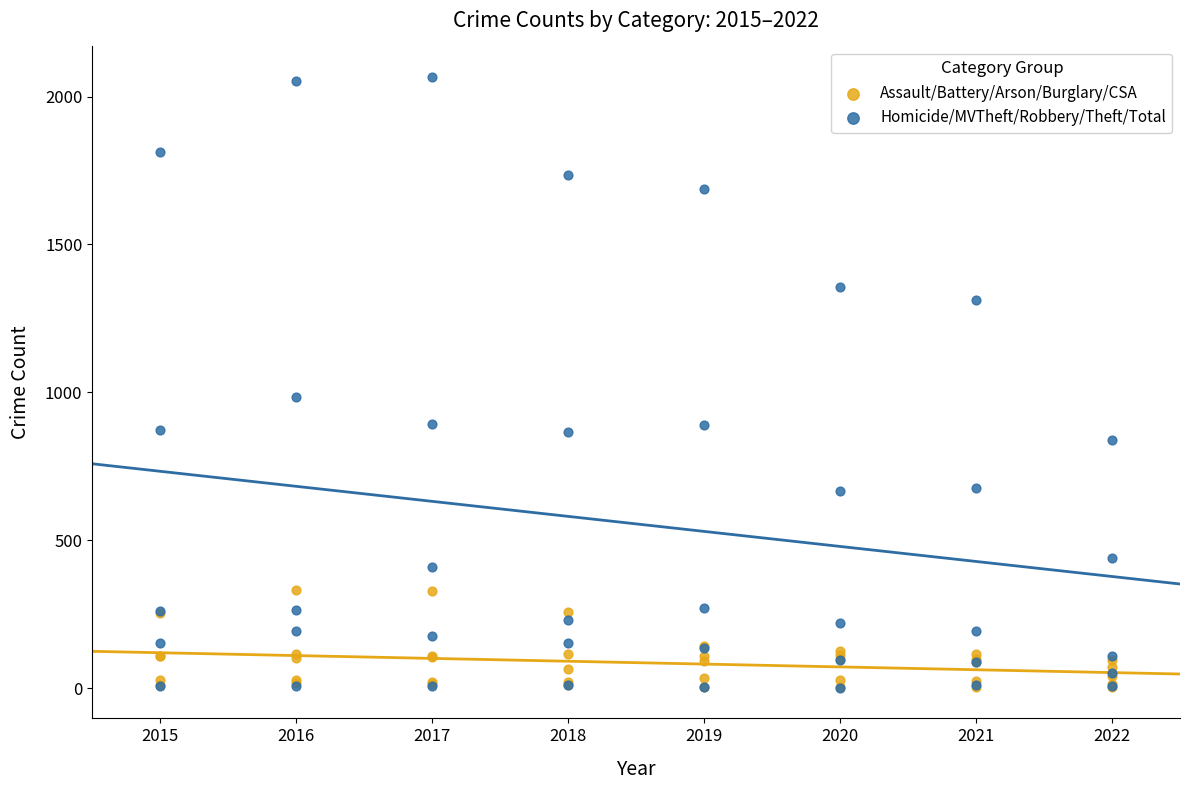

What are all the series names shown in the legend?

Assault/Battery/Arson/Burglary/CSA, Homicide/MVTheft/Robbery/Theft/Total